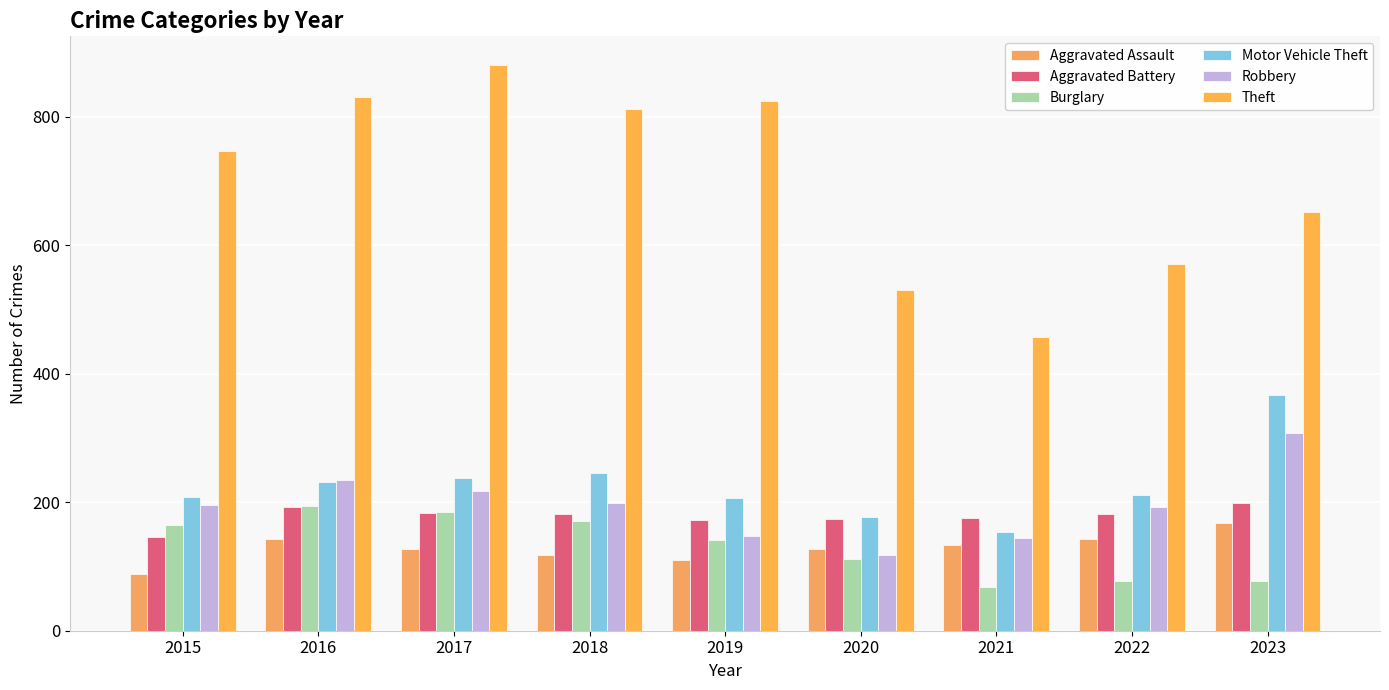

How many series are shown in this chart?

6